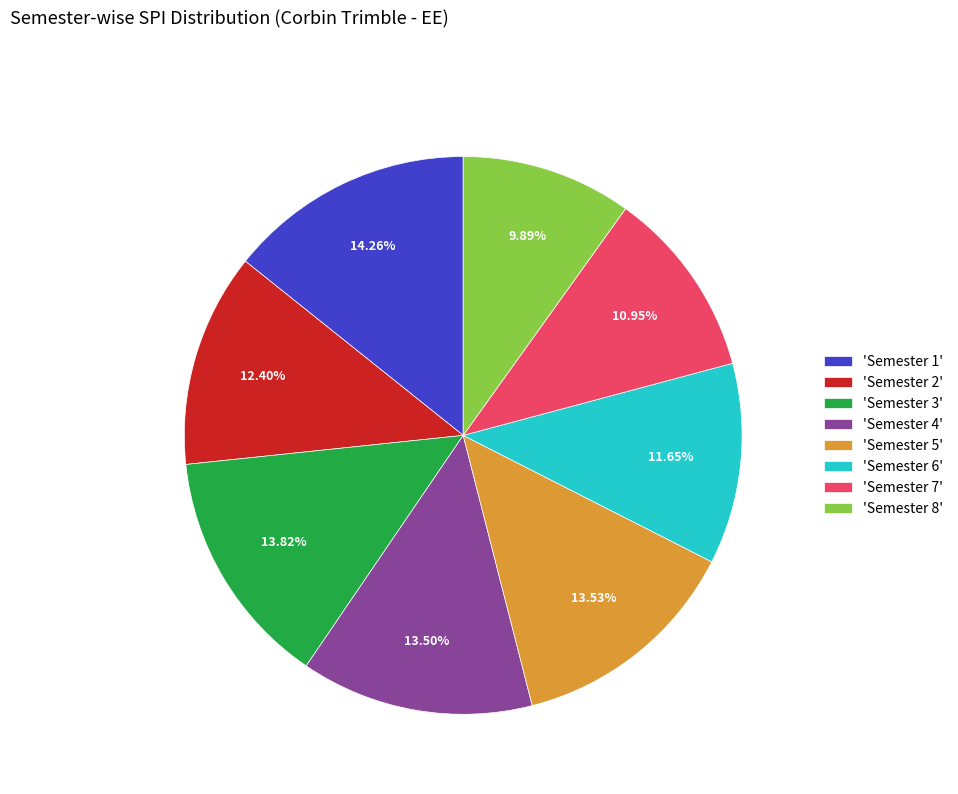

Count the number of slices in the pie.

8